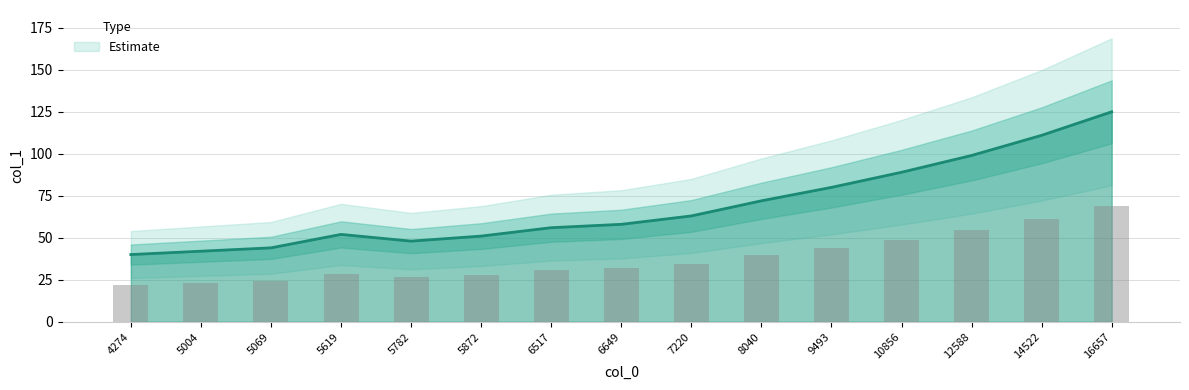

Does the chart contain stacked bars?

No